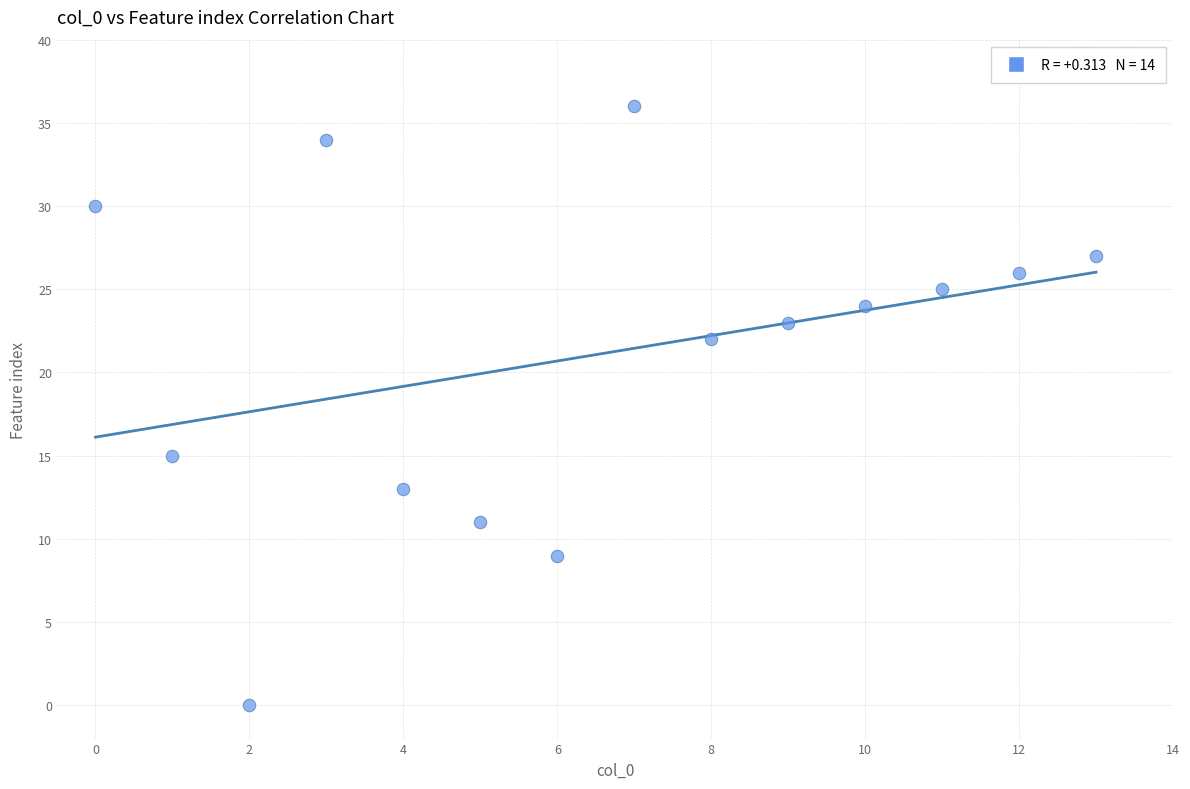

What is the range of Y values (max minus min)?

36